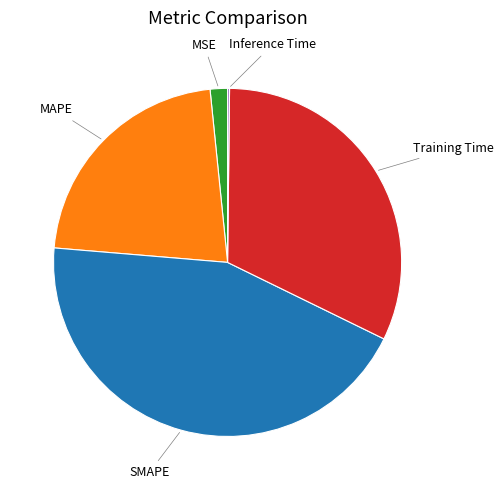

The SMAPE slice represents 44% of the pie. True or false?

True